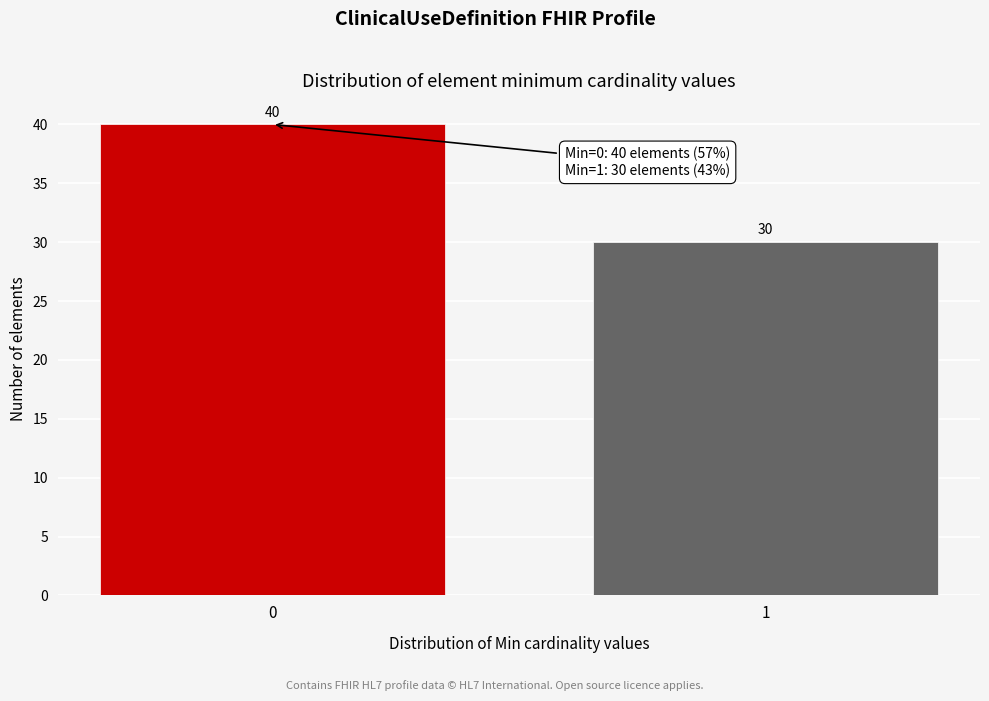

Reading right to left, list all the values displayed in this chart.

1=30	0=40